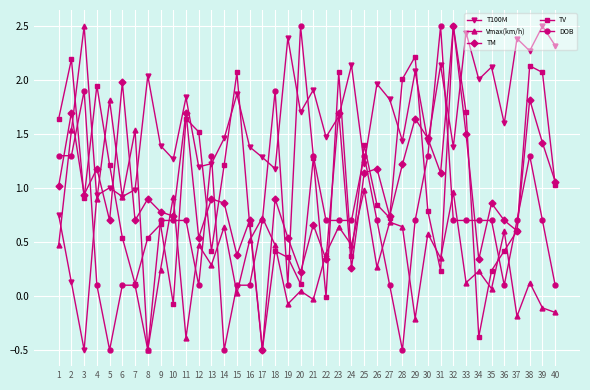

What are all the series names shown in the legend?

T100M, Vmax(km/h), TM, TV, DOB